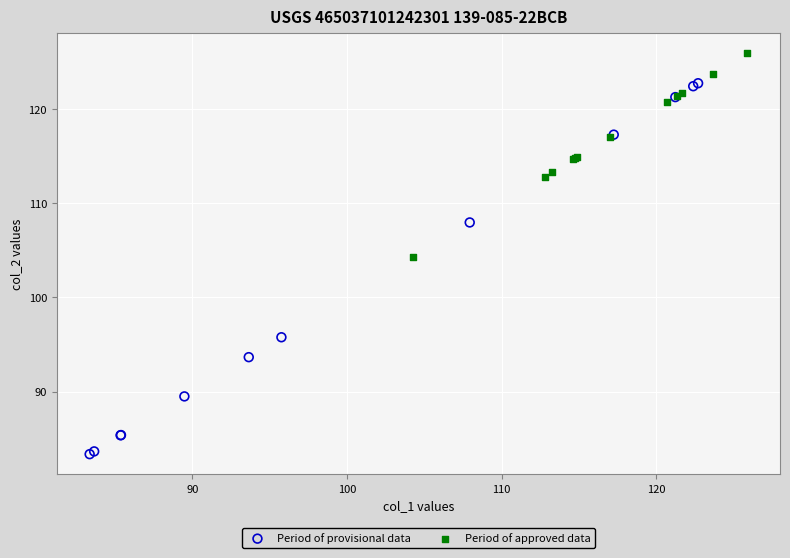

Which series reaches the minimum Y coordinate?

Period of provisional data